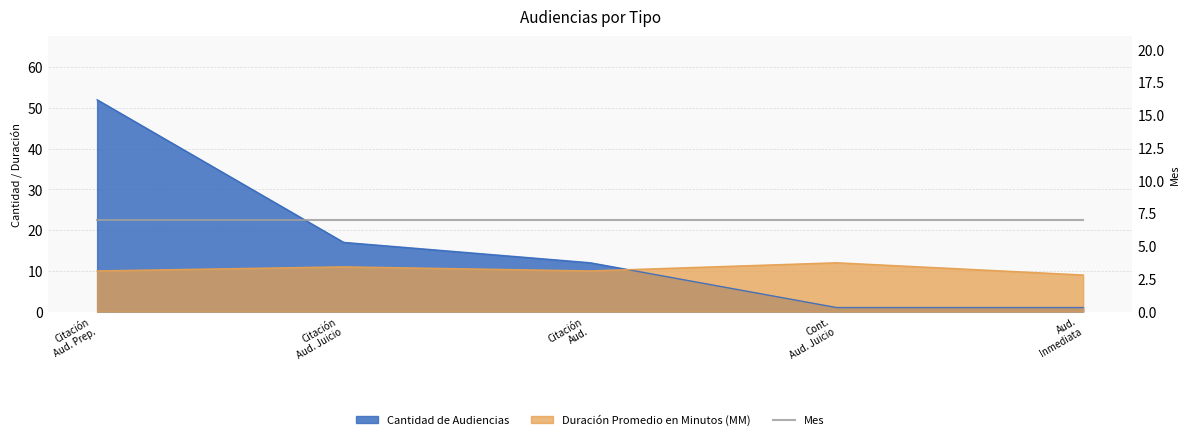

How many data points in Duración Promedio en Minutos (MM) are above 10?

2